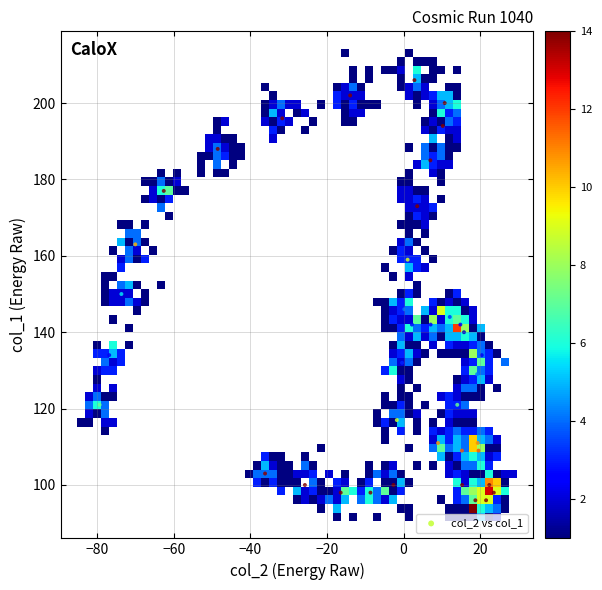

What is the range of Y values (max minus min)?

110